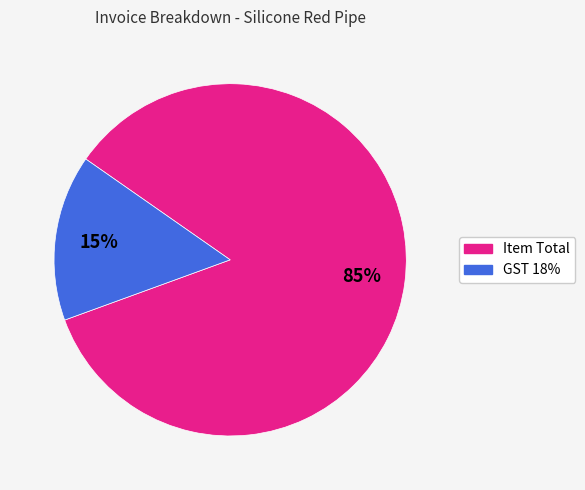

To the nearest percent, what is the average slice percentage?

50%